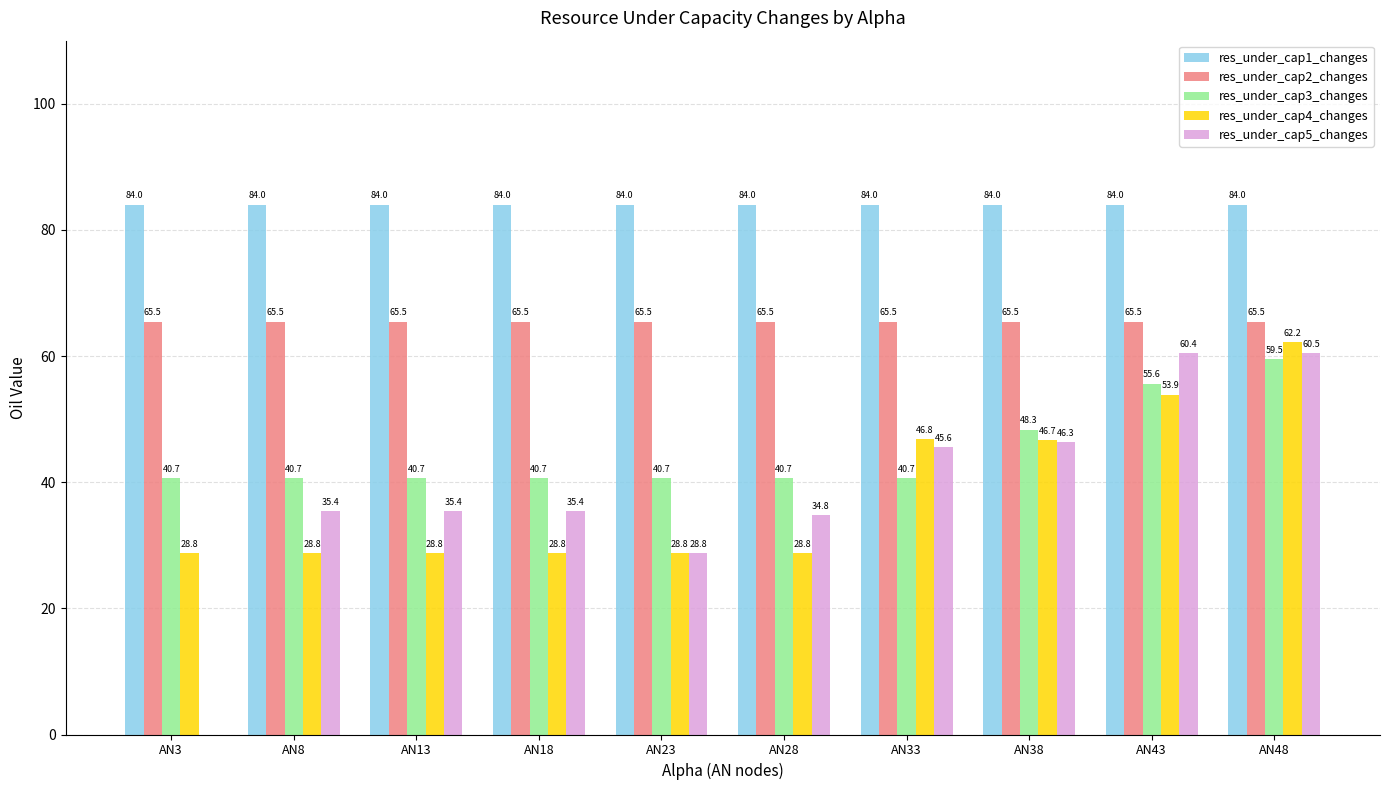

What is the sum of the res_under_cap3_changes values at AN23 and AN8?

81.4